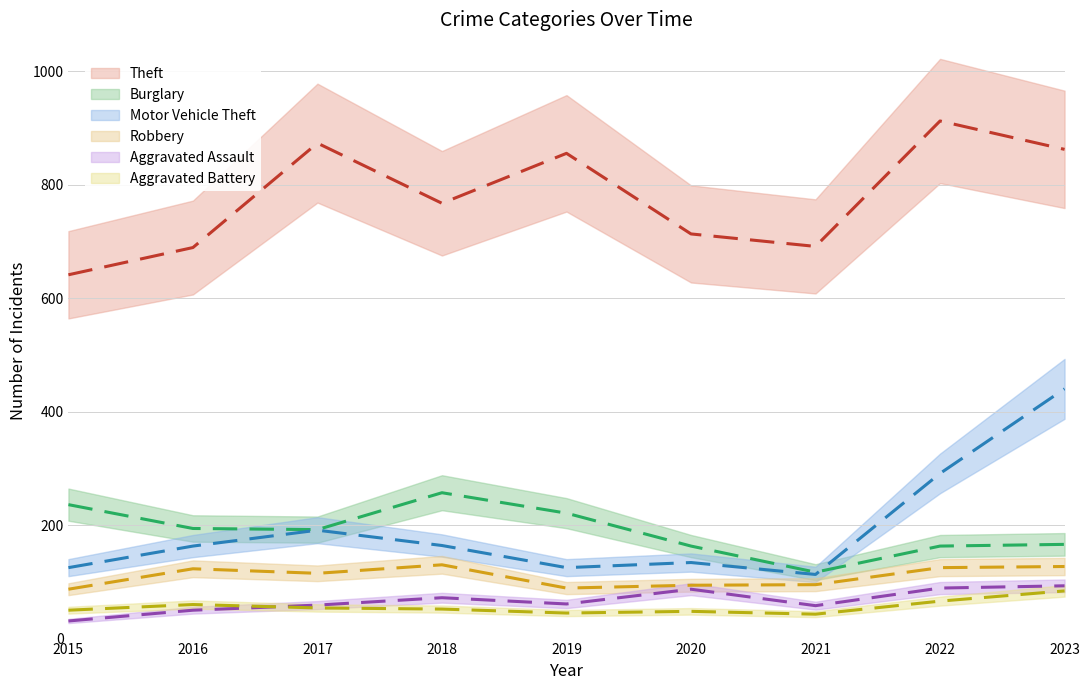

What is the difference between the maximum and minimum values in the Burglary series?

140